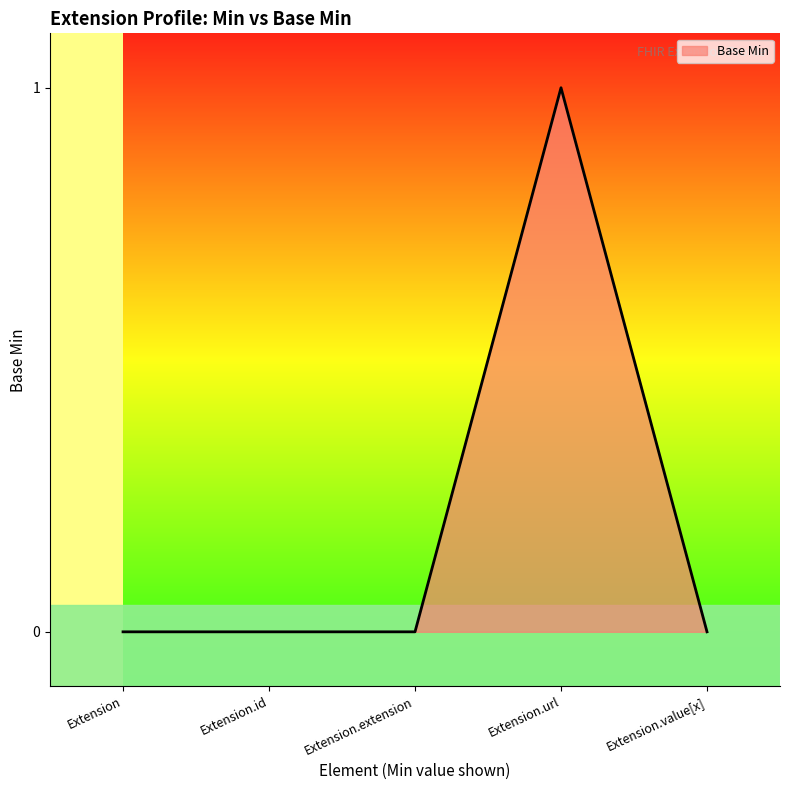

What position from the right is Extension.extension?

3